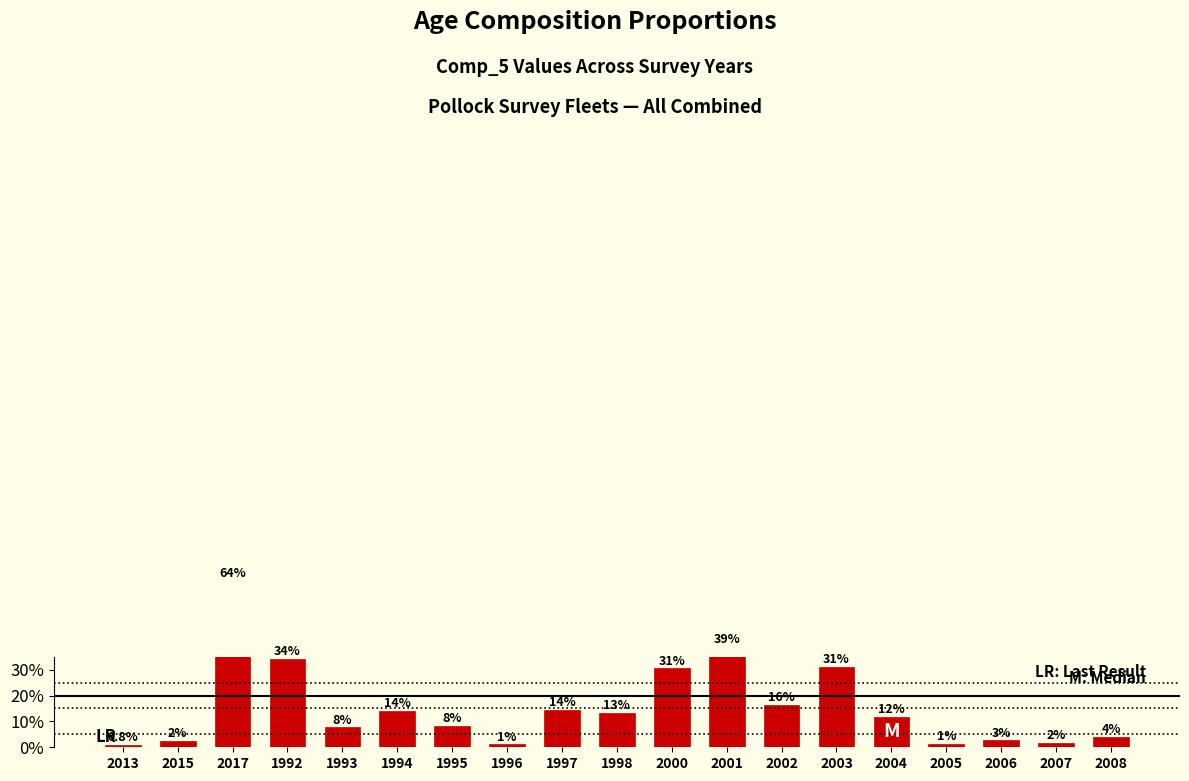

Which category has the lowest value across all series?

2013